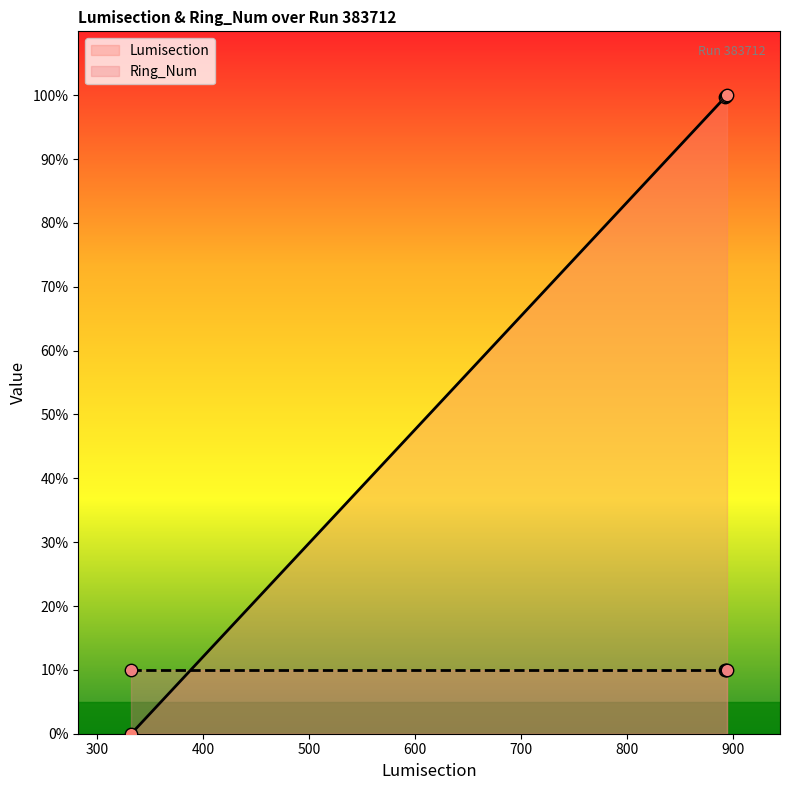

Between 383712_892 and 383712_894, which is larger?

383712_894